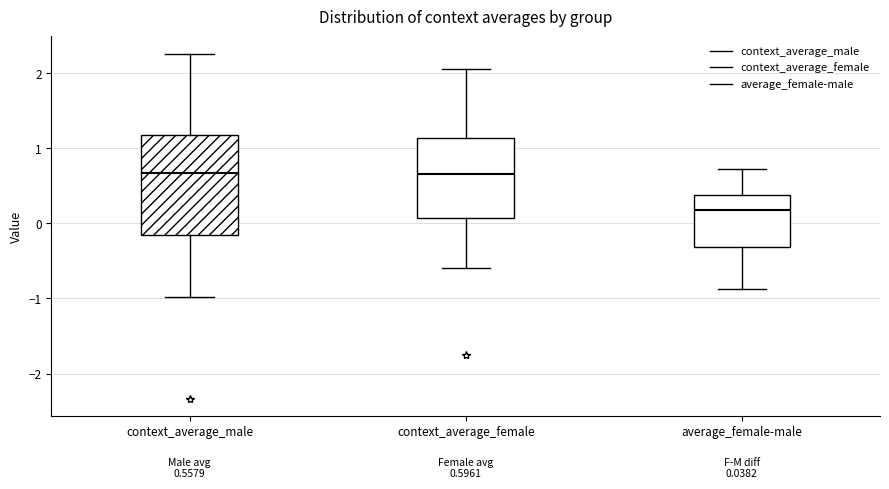

Which box is the tallest, from its lower edge to its upper edge?

context_average_male